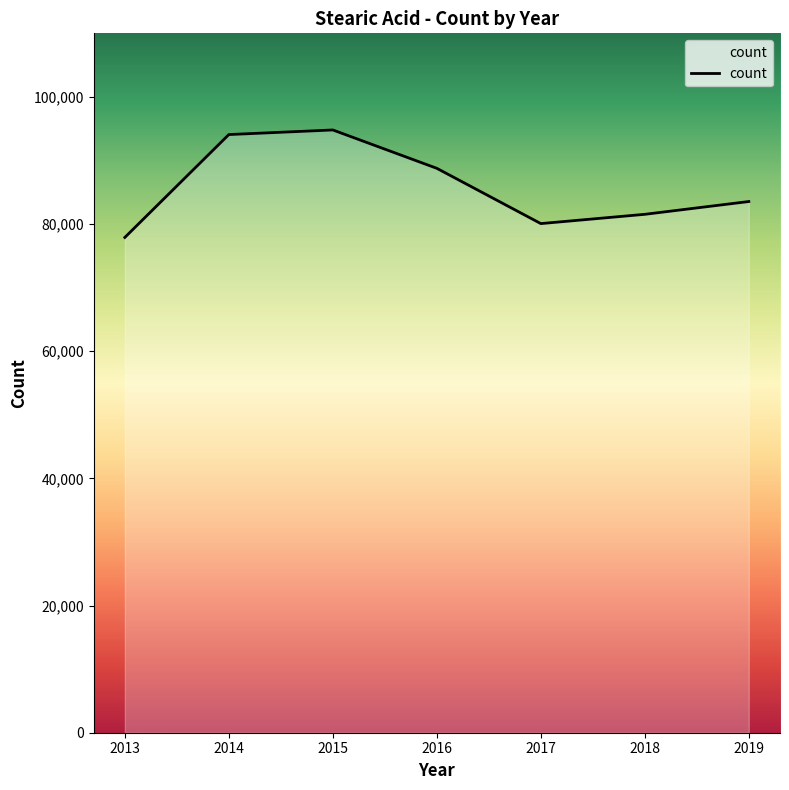

What is the change in value from 2015 to 2016?

-6034